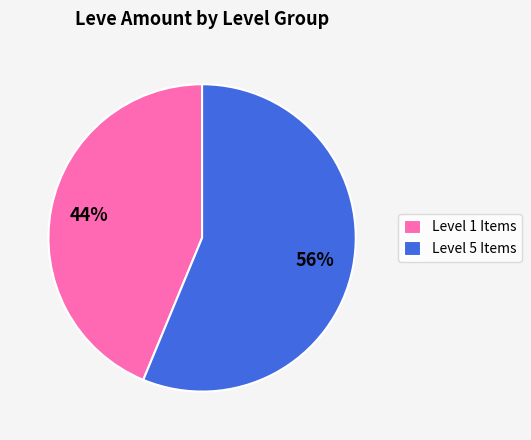

The Level 1 Items slice represents 44% of the pie. True or false?

True